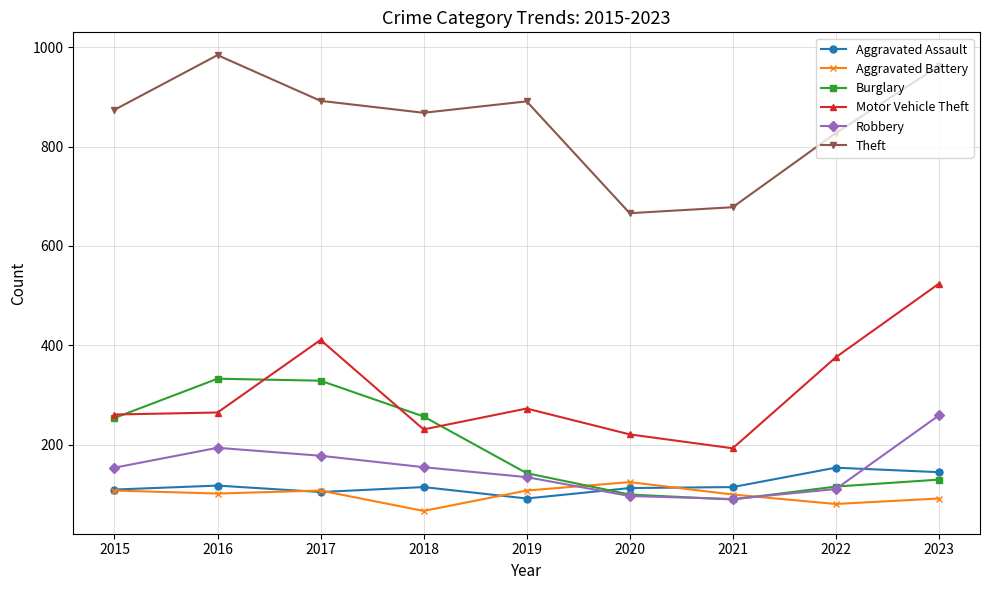

At which category does Theft reach its first local valley?

2018